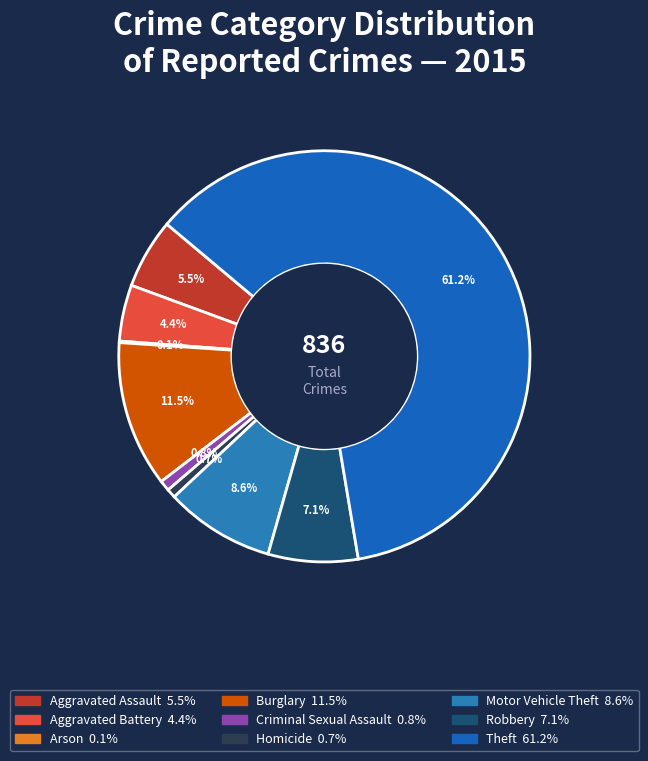

To the nearest percent, what is the difference between the Burglary and Theft slice percentages?

50%